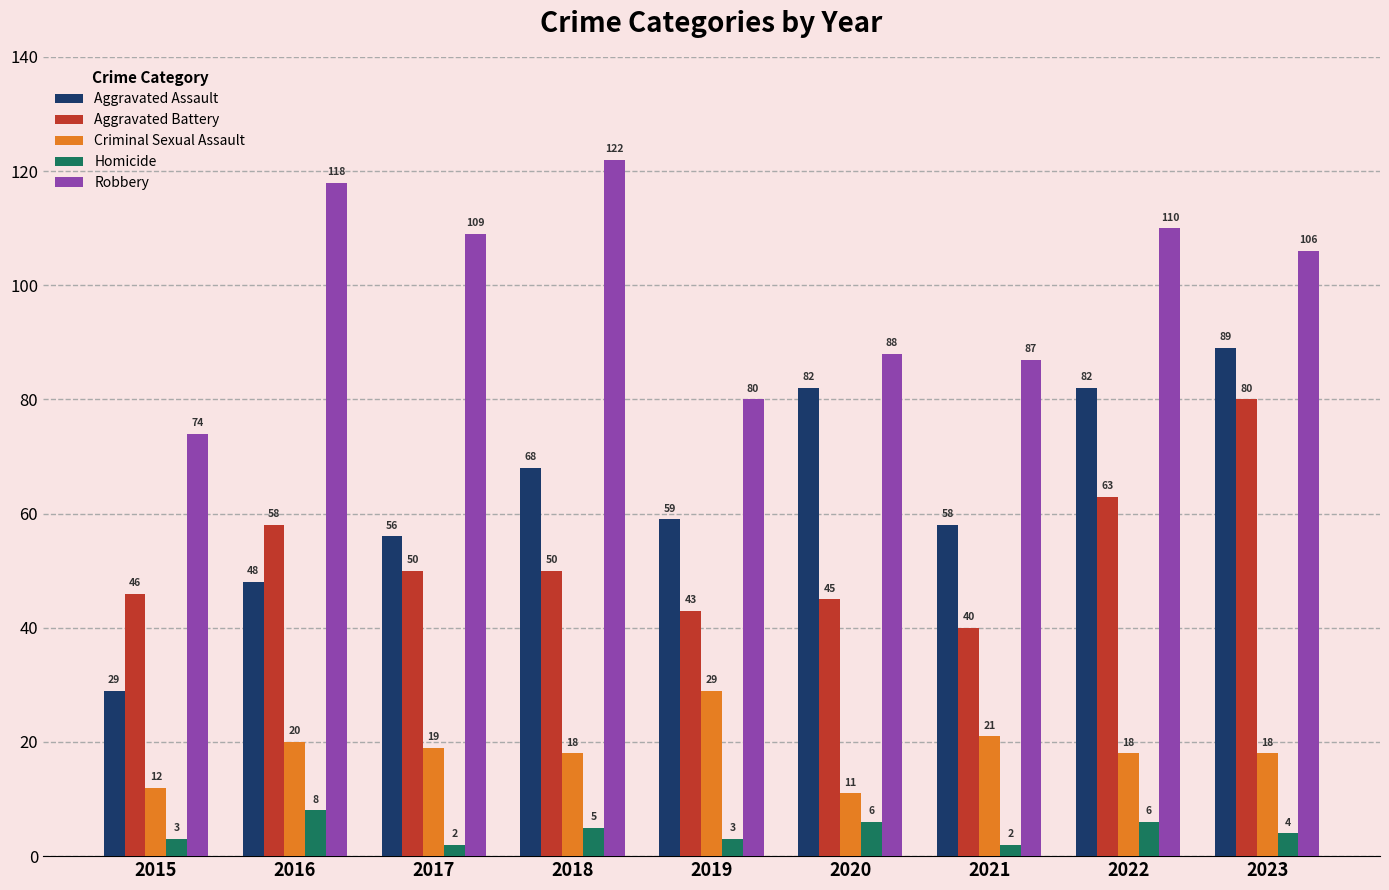

What are all the series names shown in the legend?

Aggravated Assault, Aggravated Battery, Criminal Sexual Assault, Homicide, Robbery